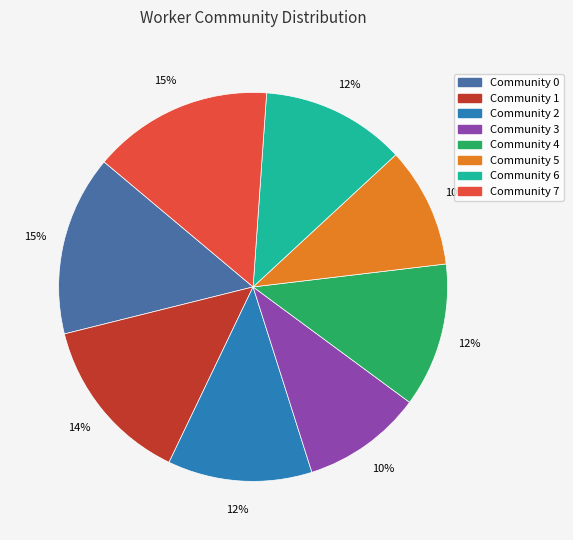

To the nearest percent, what is the difference between the largest and smallest slice percentages?

5%